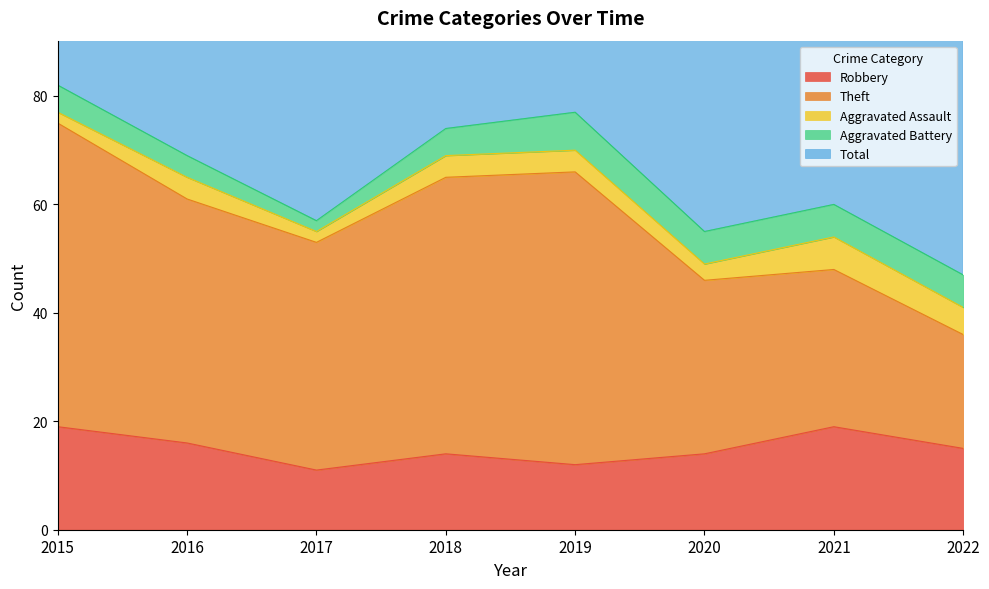

Rank the series by their maximum value, from lowest to highest.

Aggravated Assault, Aggravated Battery, Robbery, Theft, Total